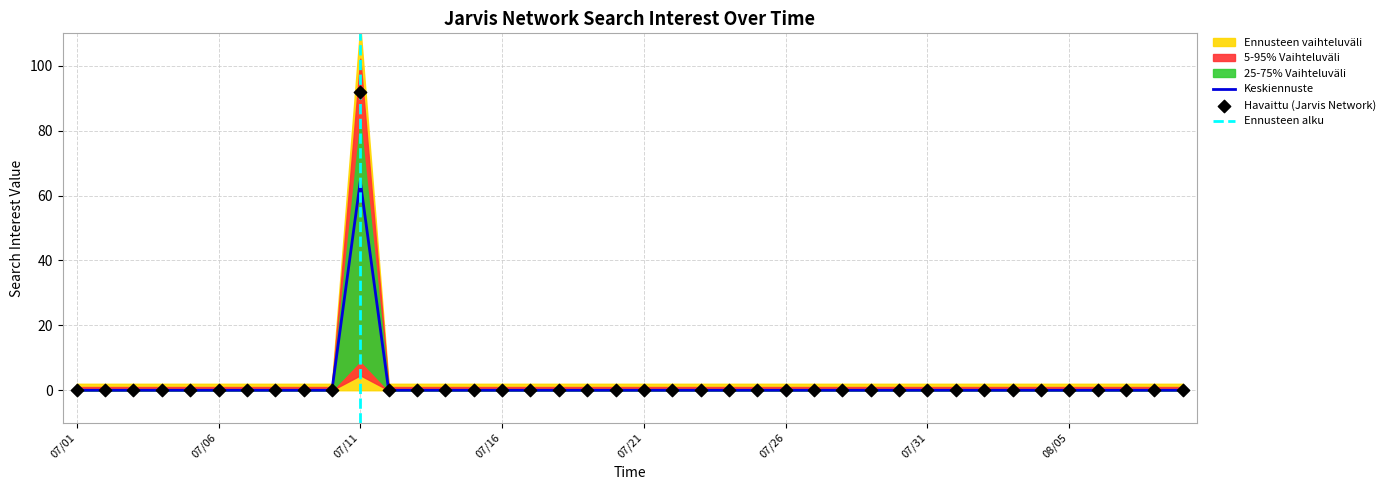

Which has a higher value, 2019/08/06 or 2019/08/07?

2019/08/06